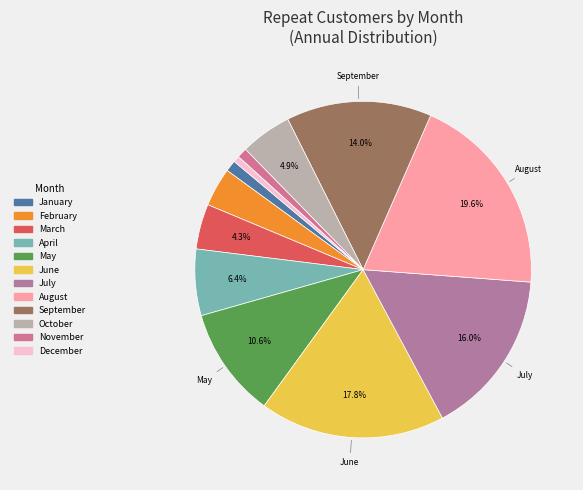

Rank the categories by value from lowest to highest.

December, November, January, February, March, October, April, May, September, July, June, August